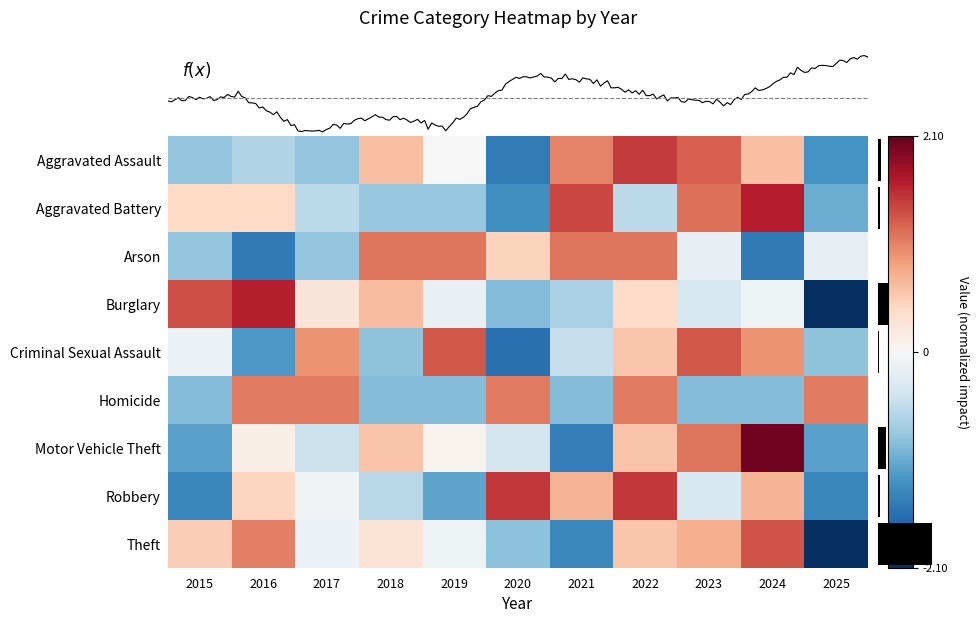

Reading left to right, what are all the values shown in this chart?

Aggravated Assault: 2015=-0.8	2016=-0.6	2017=-0.8	2018=0.6	2019=0.0	2020=-1.5	2021=1.0	2022=1.5	2023=1.2	2024=0.6	2025=-1.2
Aggravated Battery: 2015=0.4	2016=0.4	2017=-0.6	2018=-0.8	2019=-0.8	2020=-1.3	2021=1.4	2022=-0.6	2023=1.2	2024=1.6	2025=-1.0
Arson: 2015=-0.8	2016=-1.5	2017=-0.8	2018=1.1	2019=1.1	2020=0.5	2021=1.1	2022=1.1	2023=-0.2	2024=-1.5	2025=-0.2
Burglary: 2015=1.4	2016=1.6	2017=0.3	2018=0.6	2019=-0.2	2020=-0.9	2021=-0.7	2022=0.4	2023=-0.3	2024=-0.1	2025=-2.1
Criminal Sexual Assault: 2015=-0.1	2016=-1.2	2017=0.9	2018=-0.8	2019=1.3	2020=-1.6	2021=-0.5	2022=0.6	2023=1.3	2024=0.9	2025=-0.8
Homicide: 2015=-0.9	2016=1.1	2017=1.1	2018=-0.9	2019=-0.9	2020=1.1	2021=-0.9	2022=1.1	2023=-0.9	2024=-0.9	2025=1.1
Motor Vehicle Theft: 2015=-1.1	2016=0.1	2017=-0.5	2018=0.6	2019=0.1	2020=-0.4	2021=-1.4	2022=0.6	2023=1.1	2024=2.0	2025=-1.1
Robbery: 2015=-1.4	2016=0.4	2017=-0.1	2018=-0.6	2019=-1.1	2020=1.5	2021=0.7	2022=1.5	2023=-0.3	2024=0.7	2025=-1.4
Theft: 2015=0.5	2016=1.1	2017=-0.1	2018=0.3	2019=-0.1	2020=-0.9	2021=-1.4	2022=0.6	2023=0.7	2024=1.3	2025=-2.1